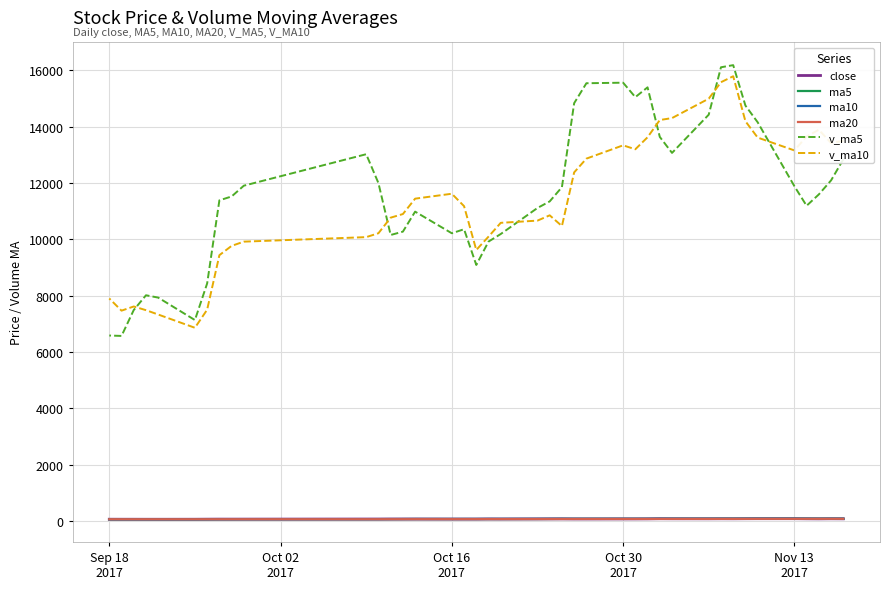

What are all the series names shown in the legend?

close, ma5, ma10, ma20, v_ma5, v_ma10